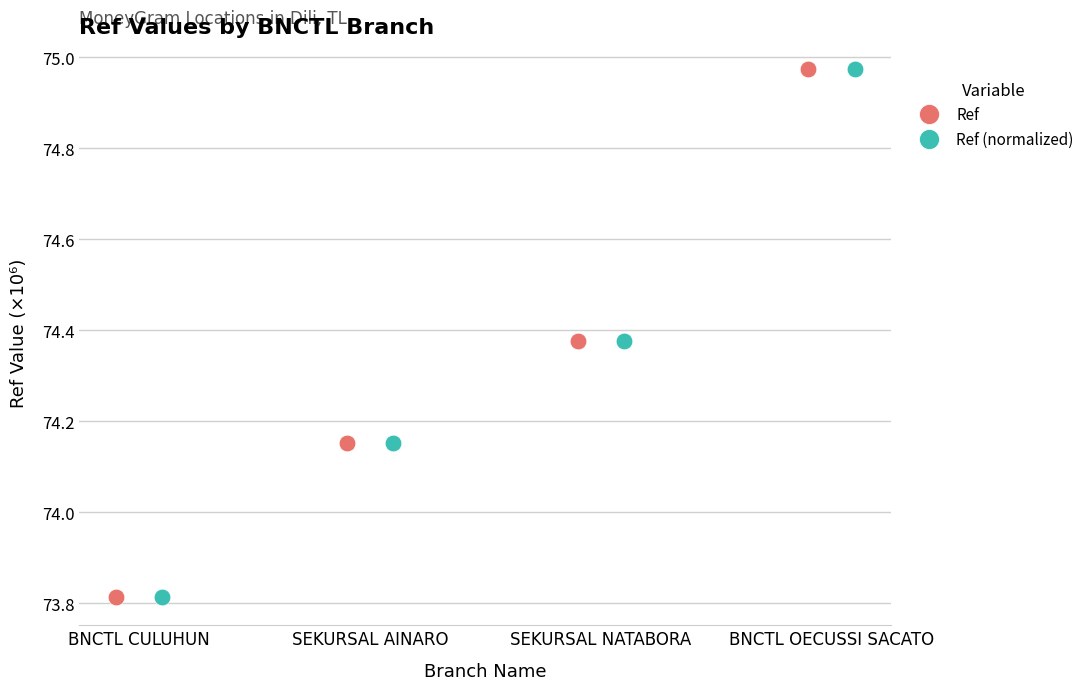

What is the sum of all values?

297.3